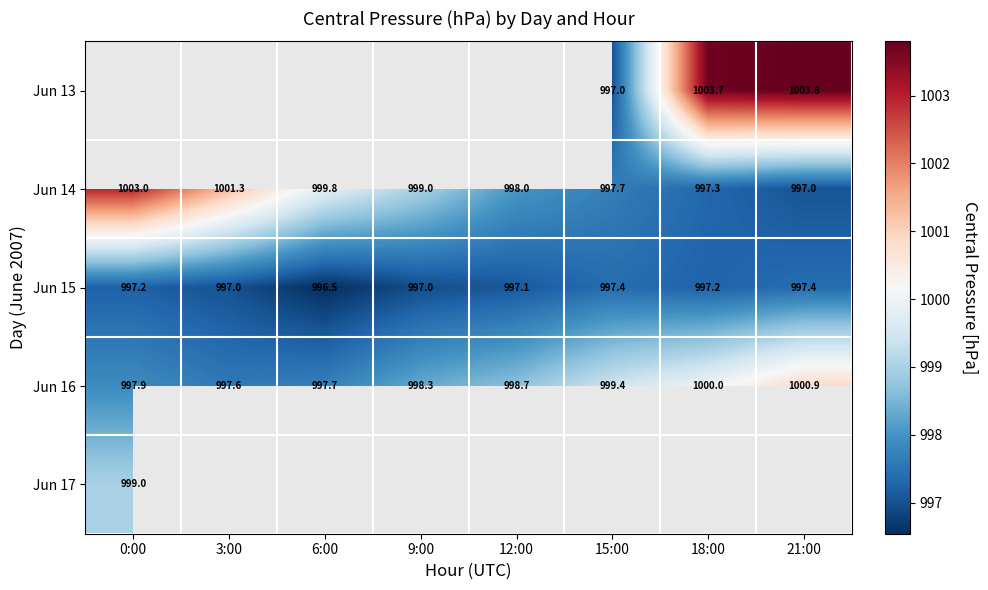

Where is Jun 14 nearest to the value 1000?

6:00